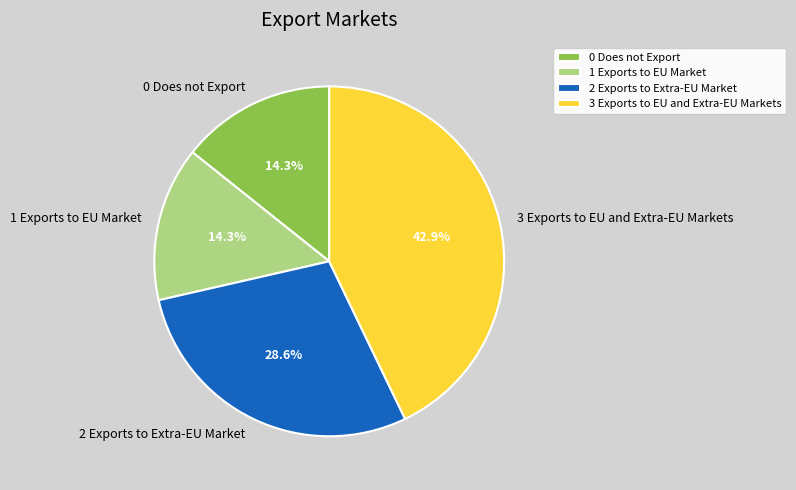

Is 2 Exports to Extra-EU Market the majority of the pie?

No